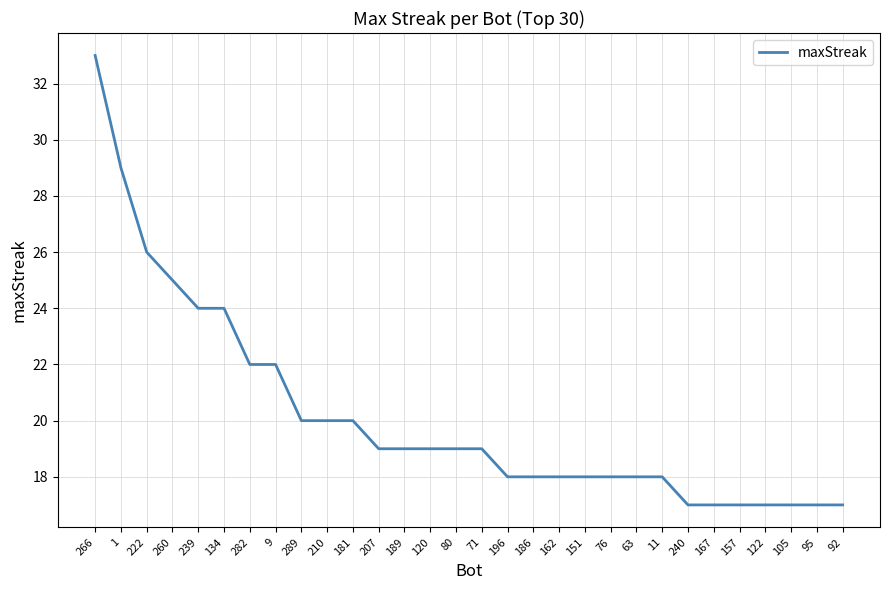

What is the ratio of the value at 210 to the value at 157?

1.2